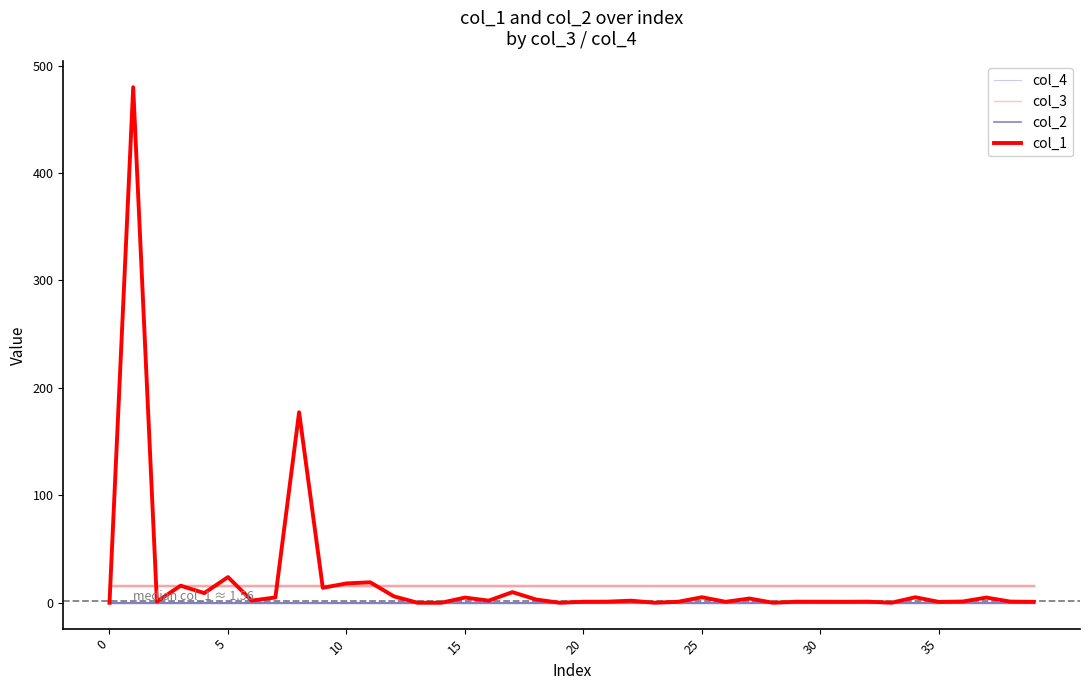

Which series has the largest range (max minus min)?

col_1